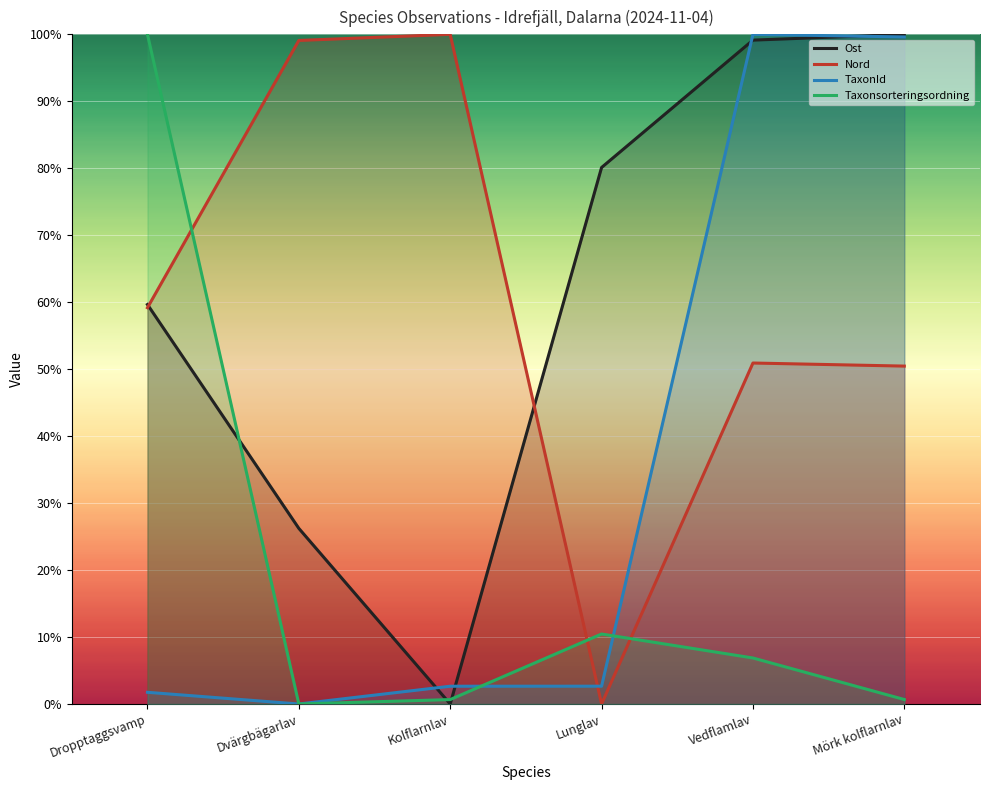

Reading right to left, transcribe all the data shown in this chart.

Ost: 100.0	99.1	80.1	0.0	26.2	59.7
Nord: 50.5	50.9	0.0	100.0	99.1	59.2
TaxonId: 99.6	100.0	2.7	2.7	0.0	1.7
Taxonsorteringsordning: 0.7	6.9	10.5	0.7	0.0	100.0